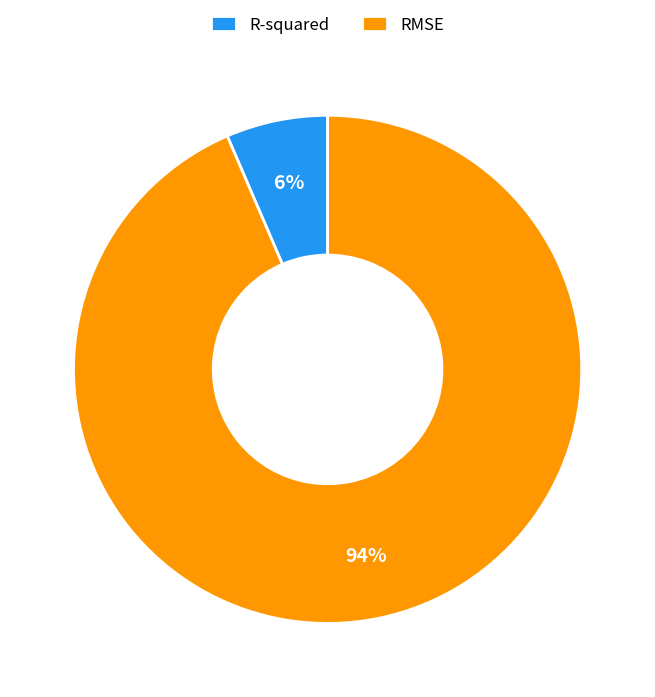

To the nearest percent, what is the average slice percentage?

50%